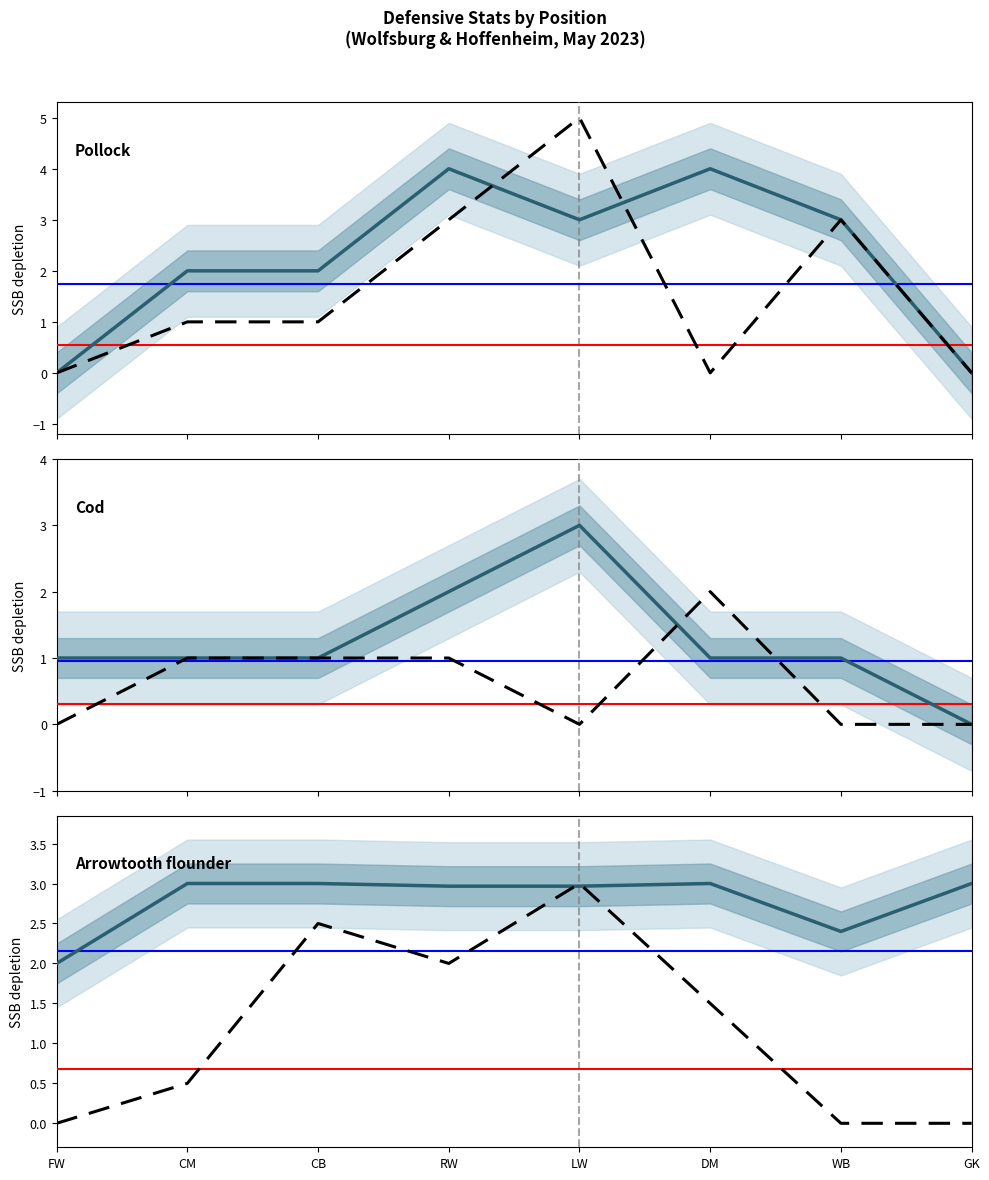

What is the approximate value of Desp. at DM?

1.5